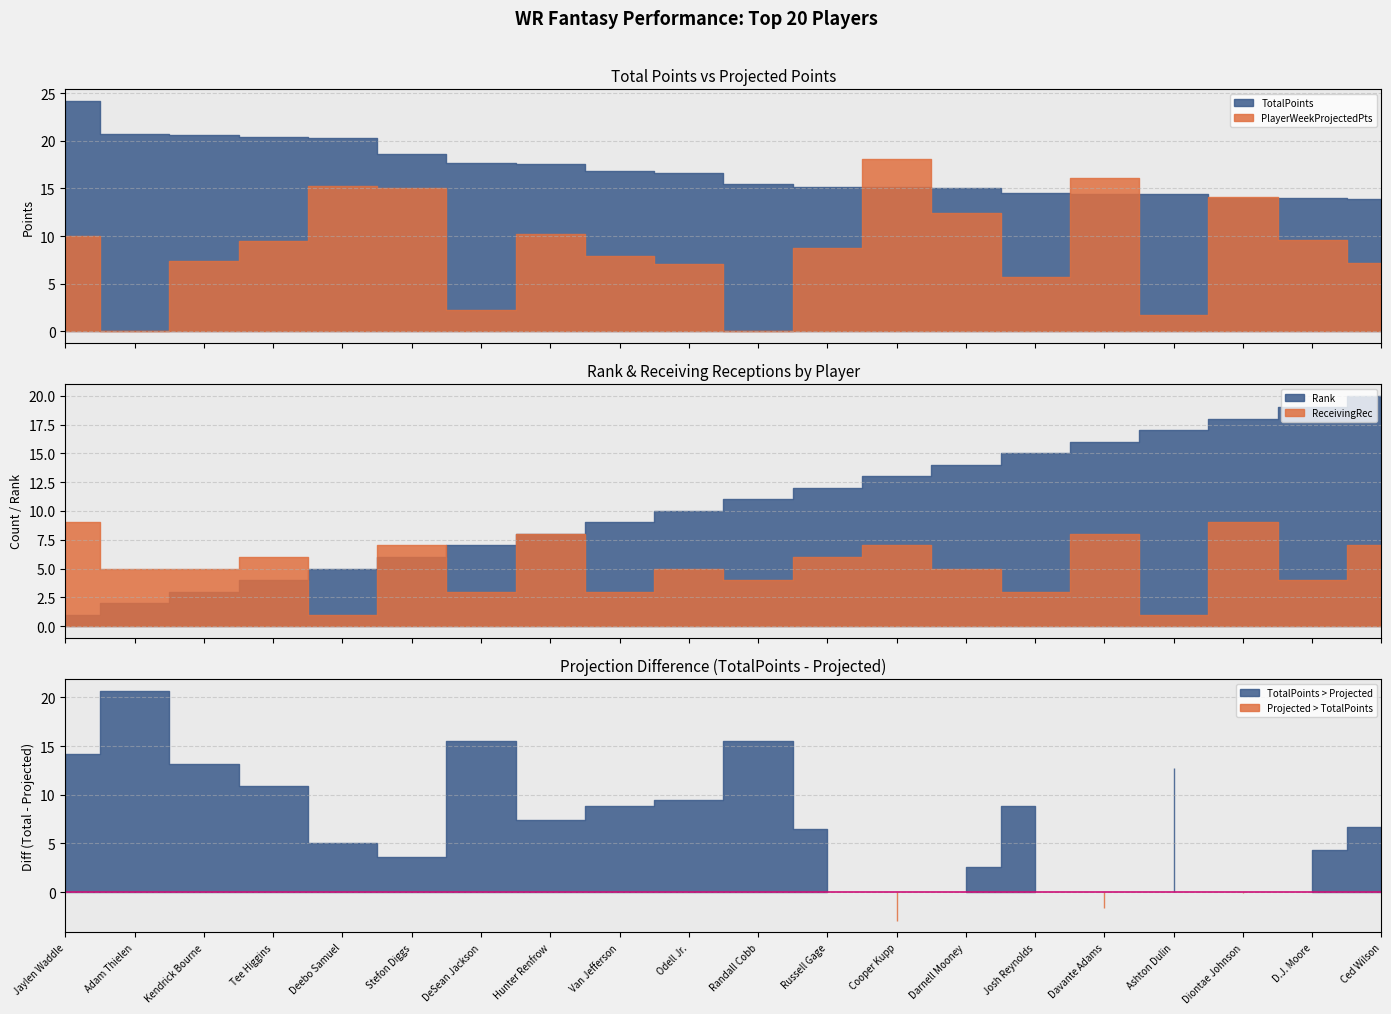

Reading left to right, transcribe all the data shown in this chart.

TotalPoints: 24.2	20.7	20.6	20.4	20.3	18.6	17.7	17.6	16.8	16.6	15.5	15.2	15.1	15.0	14.5	14.4	14.4	14.0	14.0	13.9
PlayerWeekProjectedPts: 10.0	0.0	7.4	9.5	15.3	15.0	2.2	10.2	7.9	7.1	0.0	8.8	18.1	12.4	5.7	16.1	1.7	14.1	9.6	7.2
ReceivingRec: 9.0	5.0	5.0	6.0	1.0	7.0	3.0	8.0	3.0	5.0	4.0	6.0	7.0	5.0	3.0	8.0	1.0	9.0	4.0	7.0
Rank: 1.0	2.0	3.0	4.0	5.0	6.0	7.0	8.0	9.0	10.0	11.0	12.0	13.0	14.0	15.0	16.0	17.0	18.0	19.0	20.0